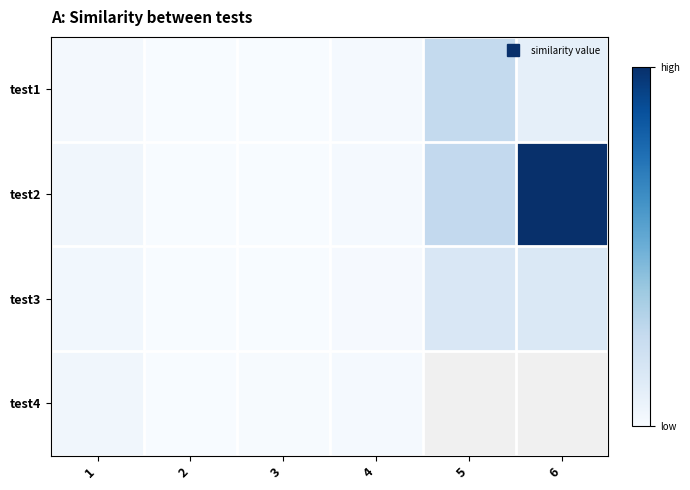

What is the sum of all test2 values?

1137.0